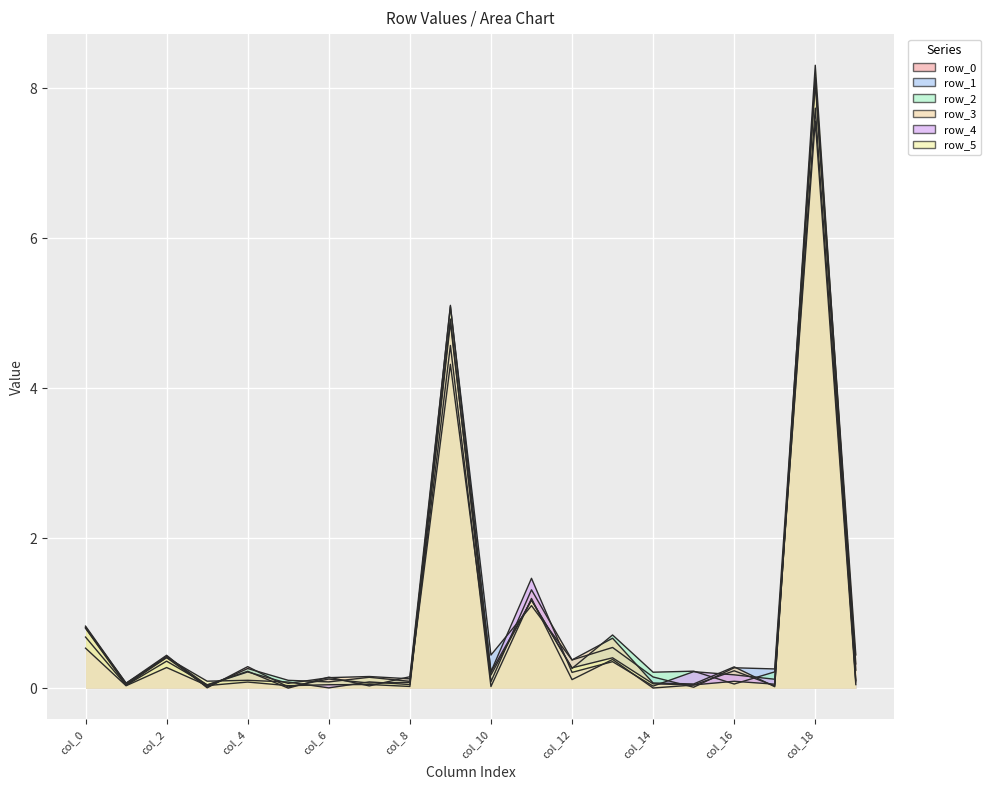

Between col_7 and col_0, which is larger?

col_0